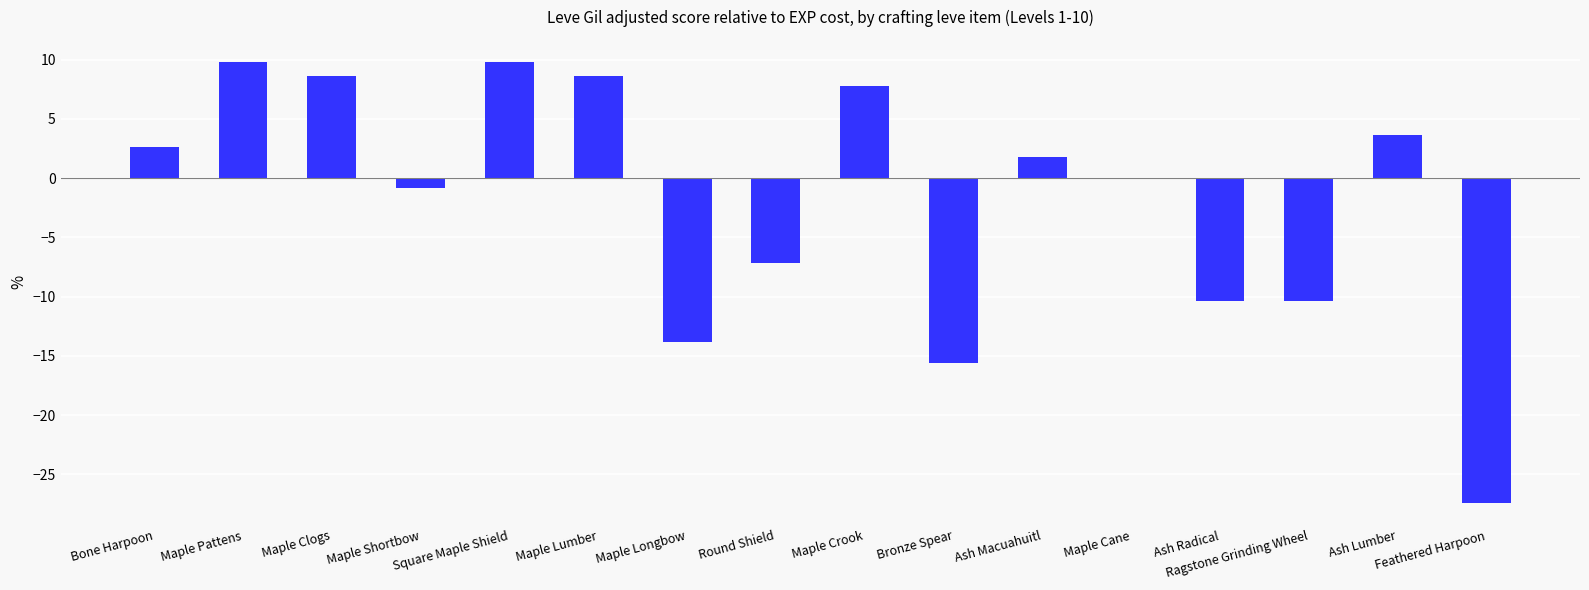

What is the change in value from Ash Macuahuitl to Ash Lumber?

+1.8